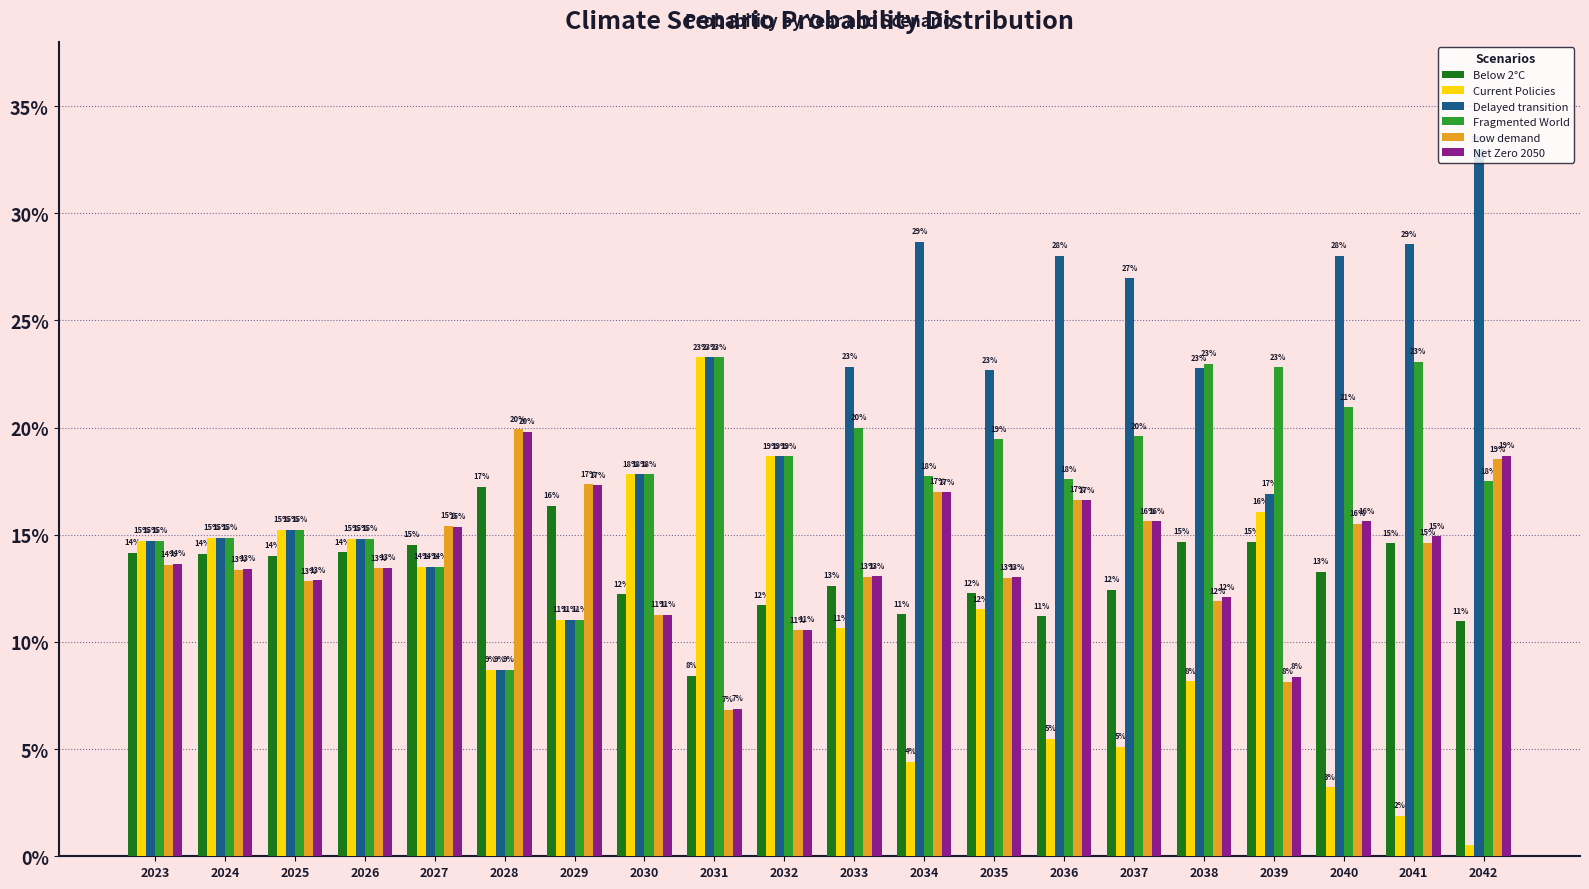

Does the chart contain stacked bars?

No